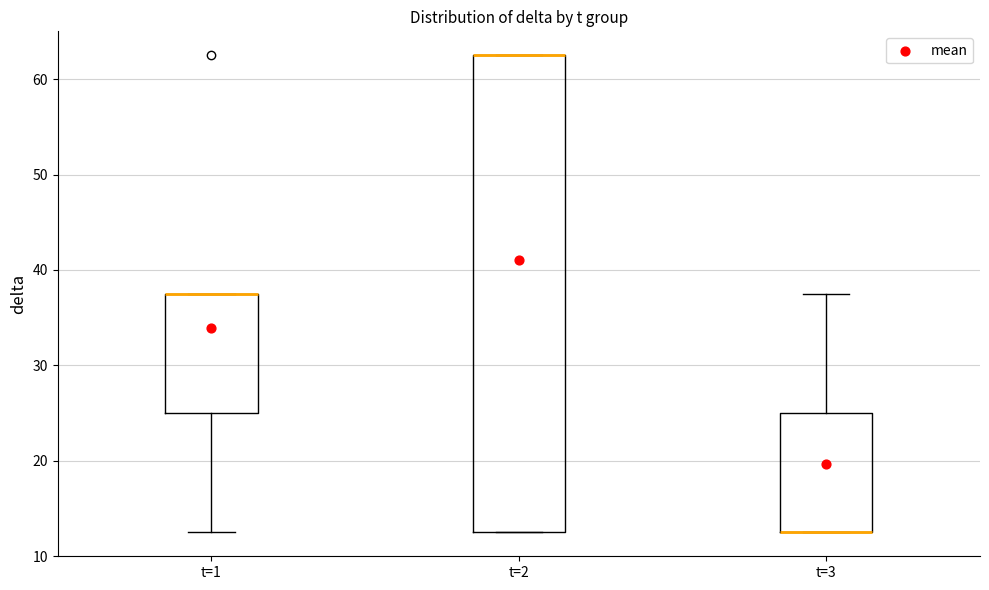

Reading left to right, read every box against the y-axis: the position of its median line, the range the box covers, and the ends of its whiskers. The values are not printed on the chart, so give them approximately, as read against the axis.

t=1: median 38 (drawn on the box's upper edge), box 25 to 38, whiskers 13 to 38
t=2: median 63 (drawn on the box's upper edge), box 13 to 63, whiskers 13 to 63
t=3: median 13 (drawn on the box's lower edge), box 13 to 25, whiskers 13 to 38